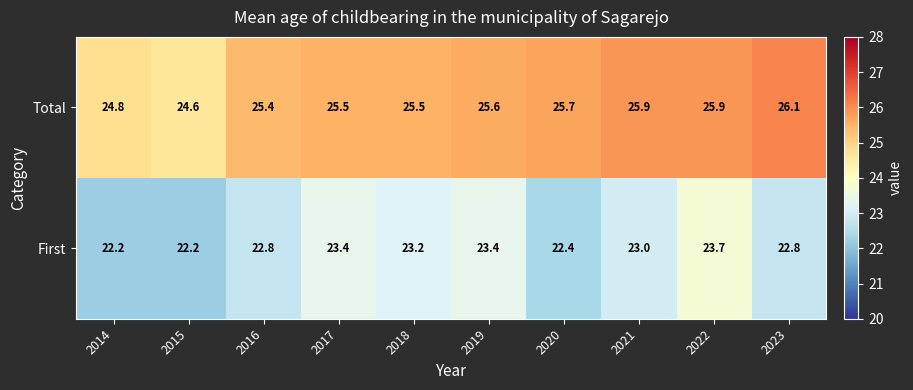

Which category has the highest value in the First series?

2022